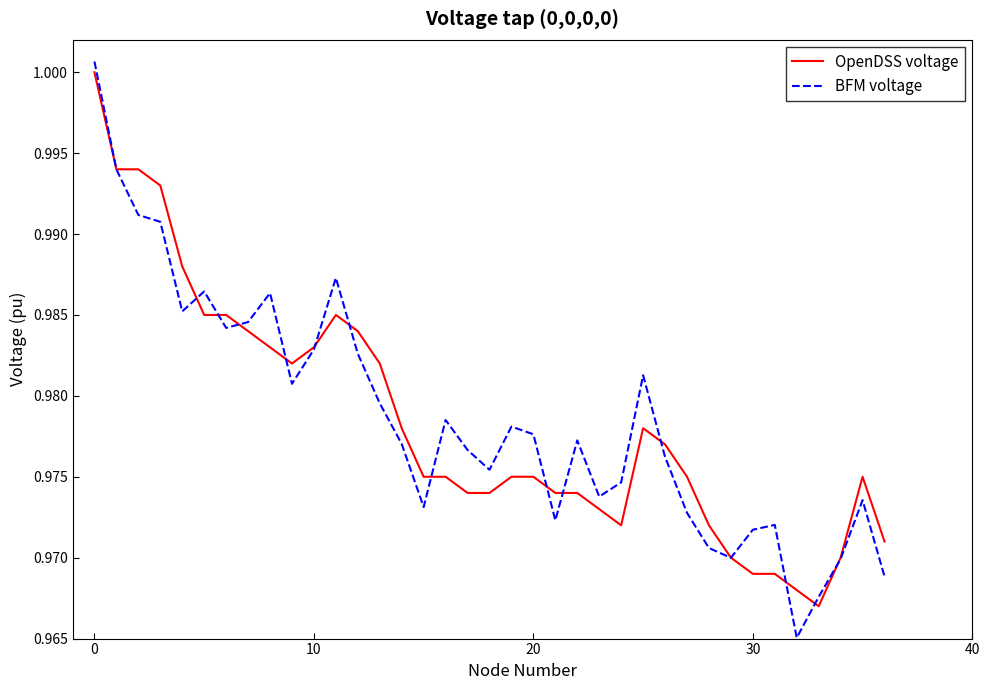

Which series has the widest spread of values?

BFM voltage